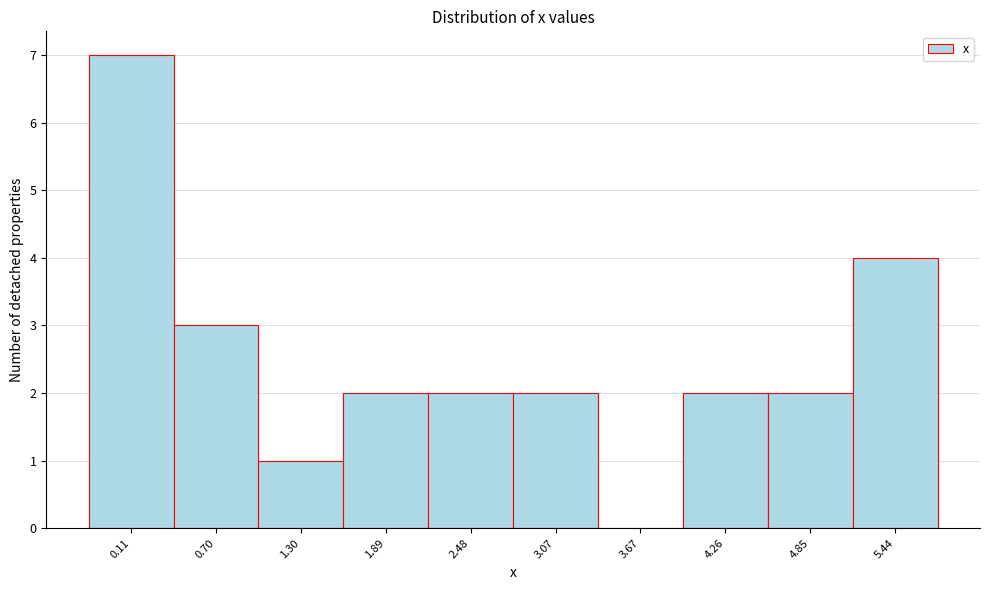

Reading left to right, what are all the values shown in this chart?

0.11=7	0.70=3	1.30=1	1.89=2	2.48=2	3.07=2	3.67=0	4.26=2	4.85=2	5.44=4